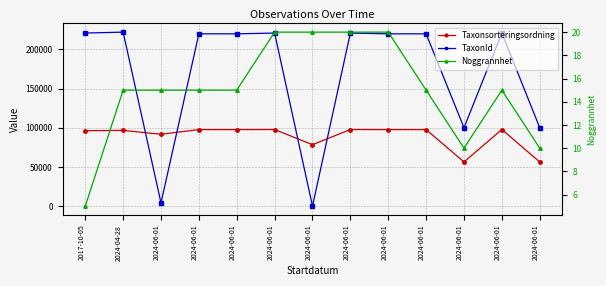

Reading left to right, extract all data points from this chart.

Taxonsorteringsordning: 2017-10-05=96334	2024-04-28=96715	2024-06-01=91774	2024-06-01=97755	2024-06-01=97755	2024-06-01=97838	2024-06-01=78516	2024-06-01=97838	2024-06-01=97755	2024-06-01=97755	2024-06-01=56500	2024-06-01=97838	2024-06-01=56500
TaxonId: 2017-10-05=220787	2024-04-28=221945	2024-06-01=4364	2024-06-01=219790	2024-06-01=219790	2024-06-01=220787	2024-06-01=185	2024-06-01=220787	2024-06-01=219790	2024-06-01=219790	2024-06-01=100138	2024-06-01=220787	2024-06-01=100138
Noggrannhet: 2017-10-05=5	2024-04-28=15	2024-06-01=15	2024-06-01=15	2024-06-01=15	2024-06-01=20	2024-06-01=20	2024-06-01=20	2024-06-01=20	2024-06-01=15	2024-06-01=10	2024-06-01=15	2024-06-01=10